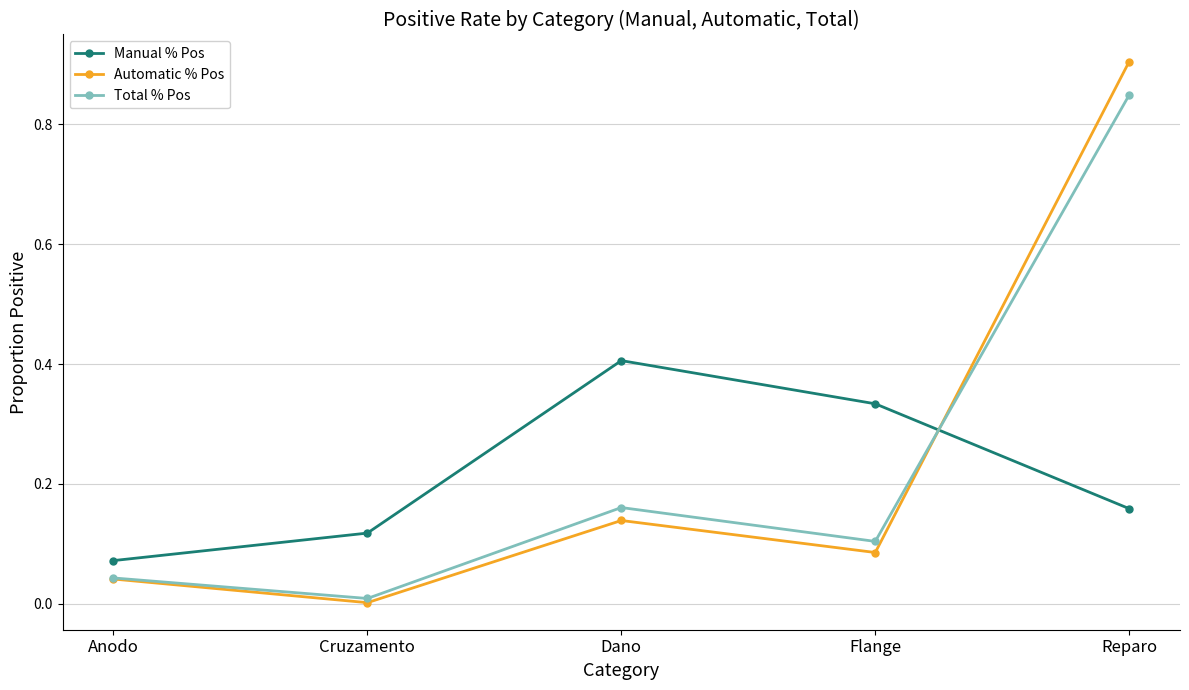

Which category has the highest value in the Automatic % Pos series?

Reparo